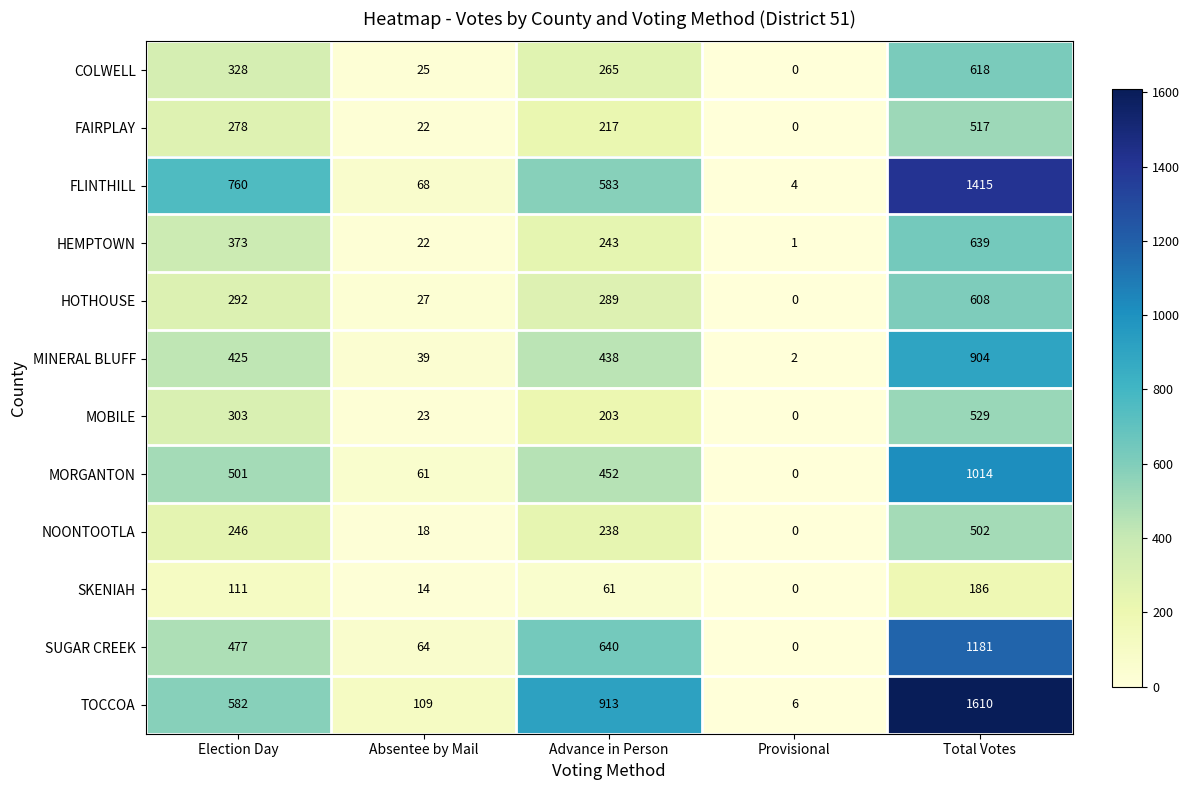

Where is SUGAR CREEK nearest to the value 590?

Advance in Person